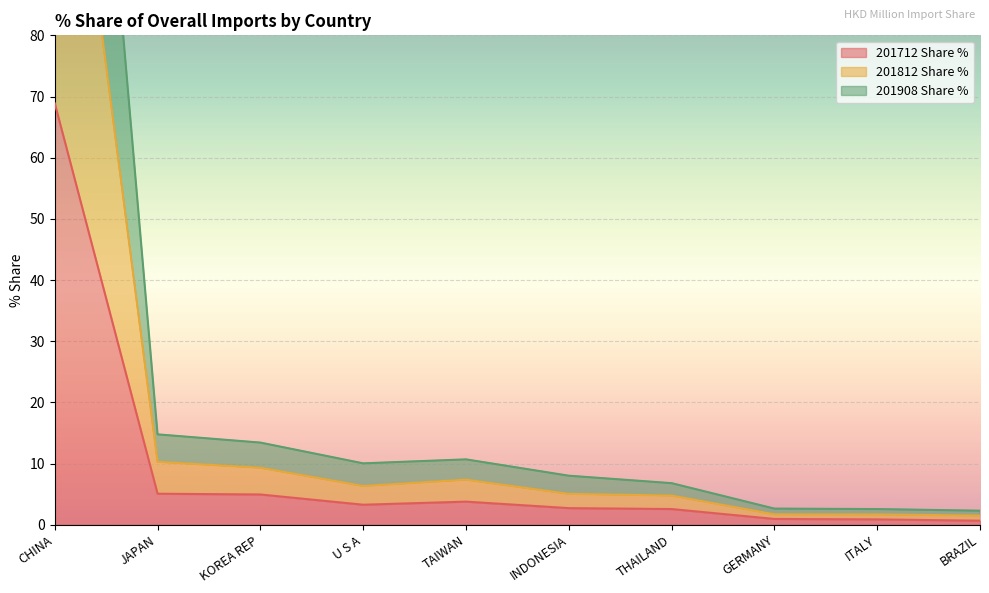

True or false: 201812 Share % and 201908 Share % intersect in this chart.

False